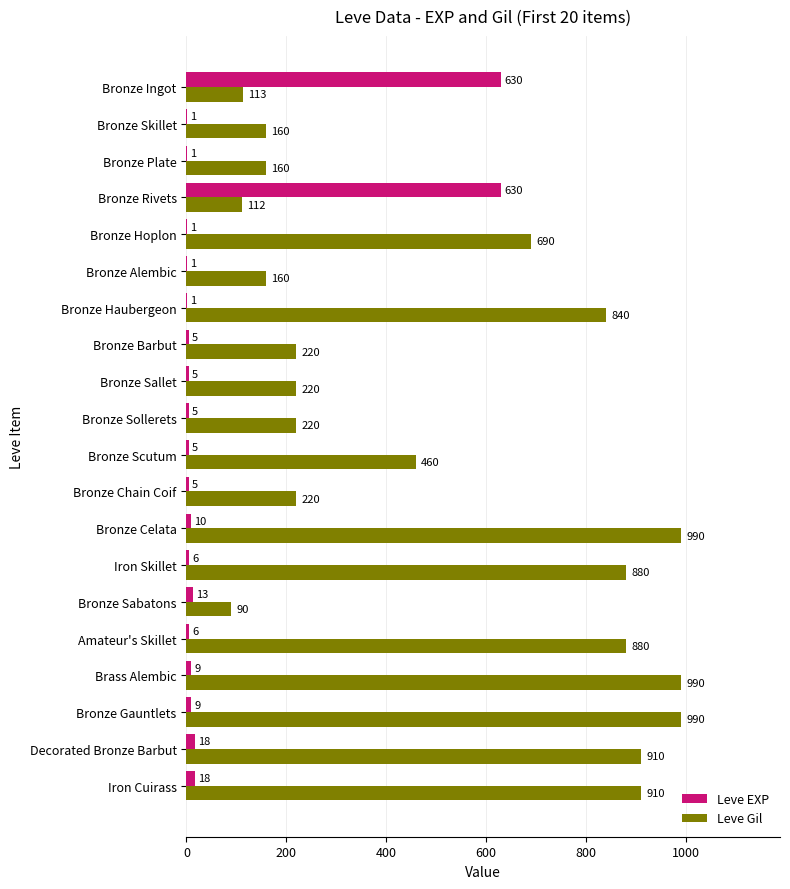

Count the number of data series in this chart.

2